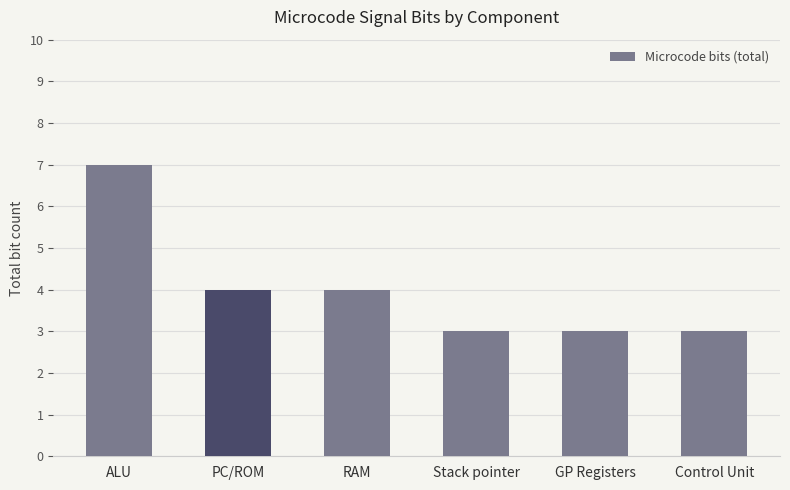

Does the chart contain stacked bars?

No